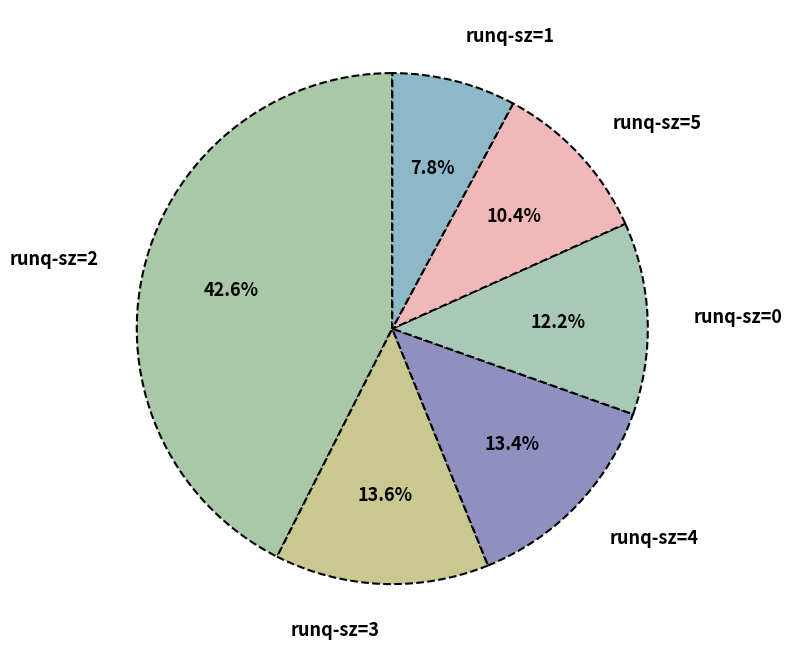

How many segments does this pie chart have?

6